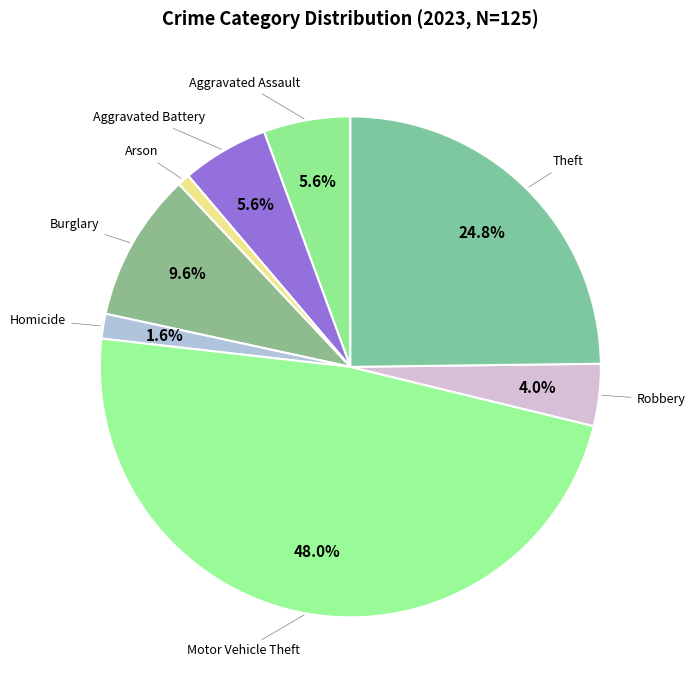

How many segments does this pie chart have?

8